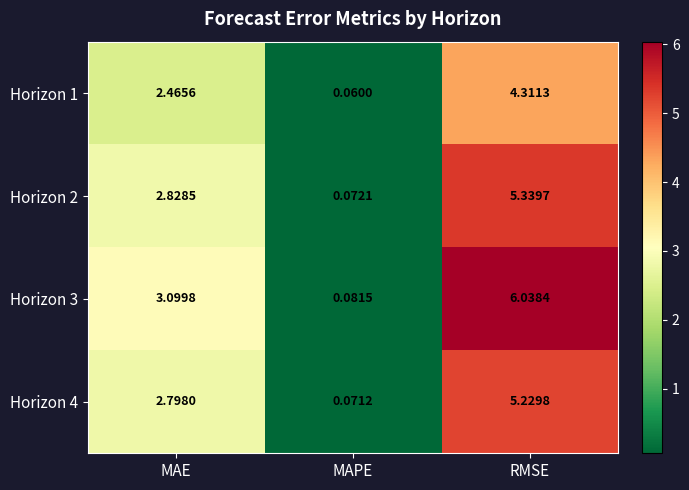

How many data points in Horizon 4 are less than 2?

1